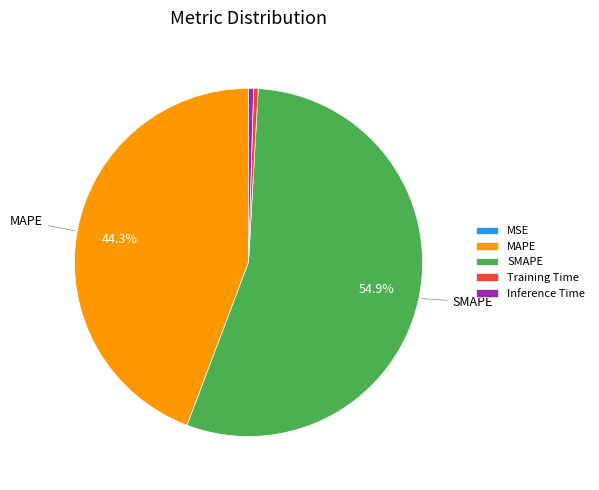

Does MAPE account for over 50% of the chart?

No